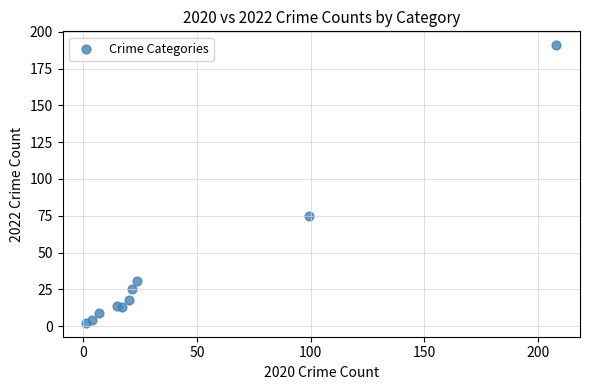

What Y value in the scatter plot is closest to 96?

75.0